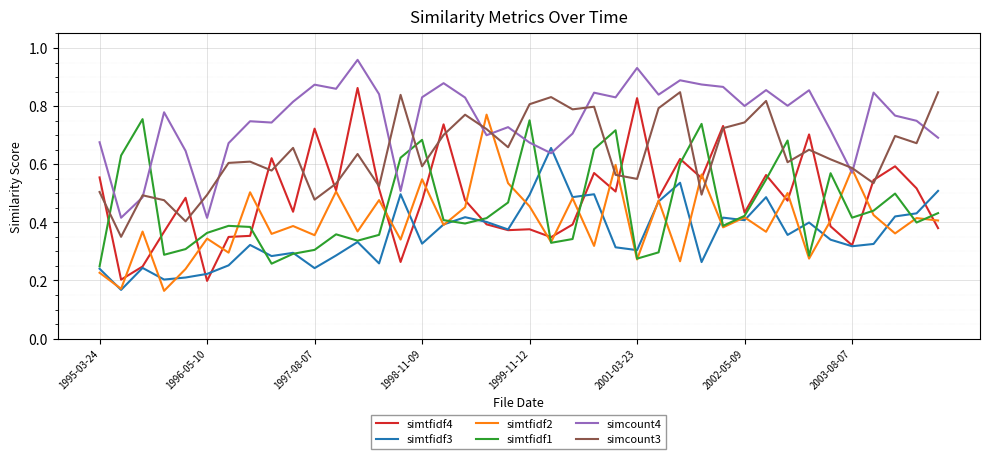

Which series has the largest total across all categories?

simcount4